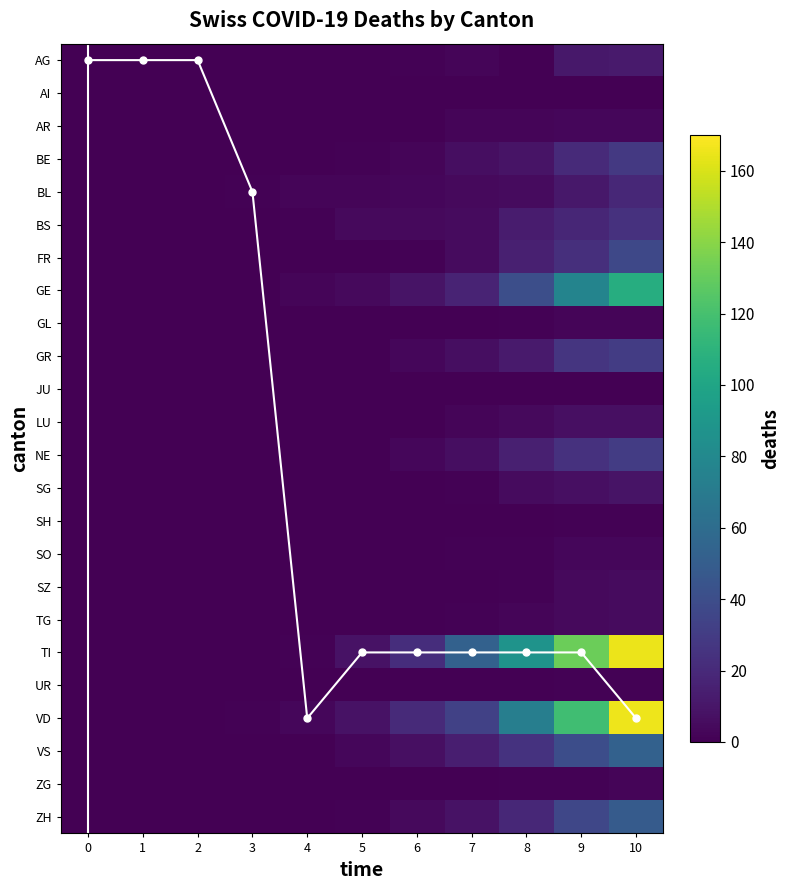

The chart shows a value of 0 at 1. True or false?

True